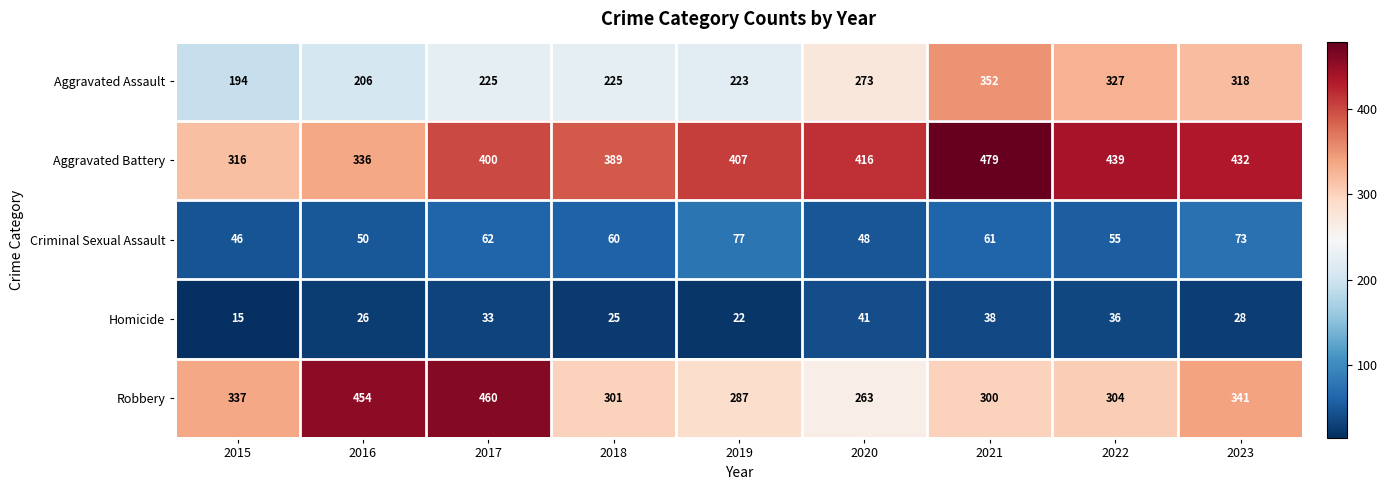

How many data points in Aggravated Battery are less than 407?

4